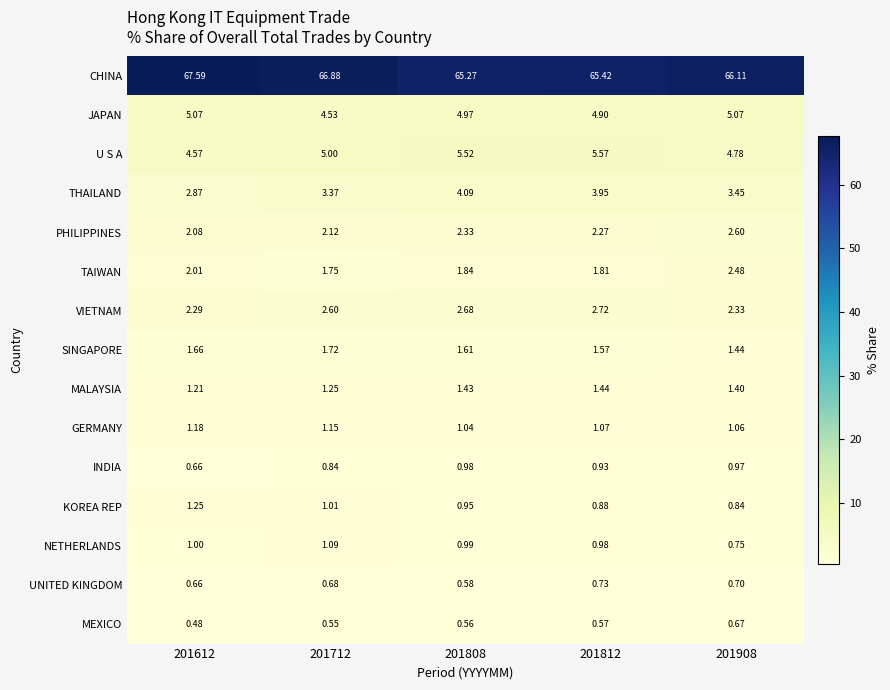

Which series changed the most between 201808 and 201908?

CHINA